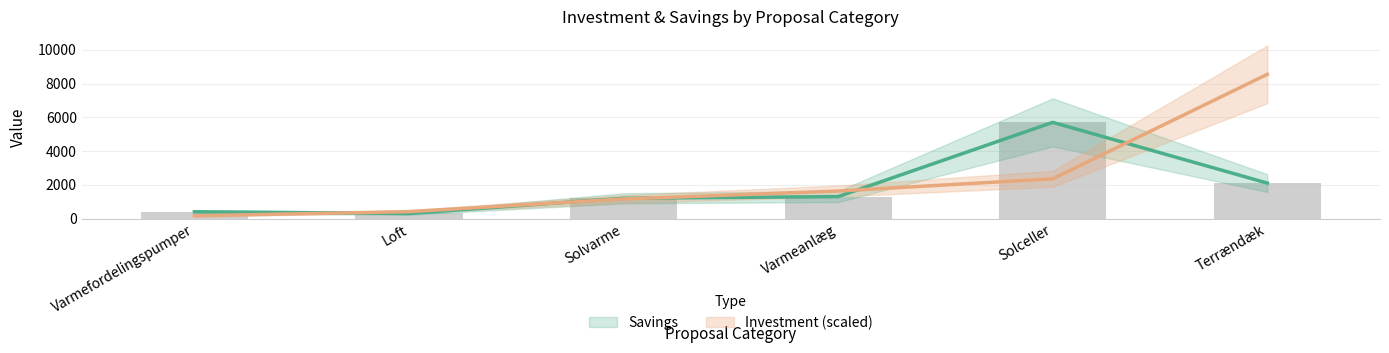

How many groups of bars are there?

6